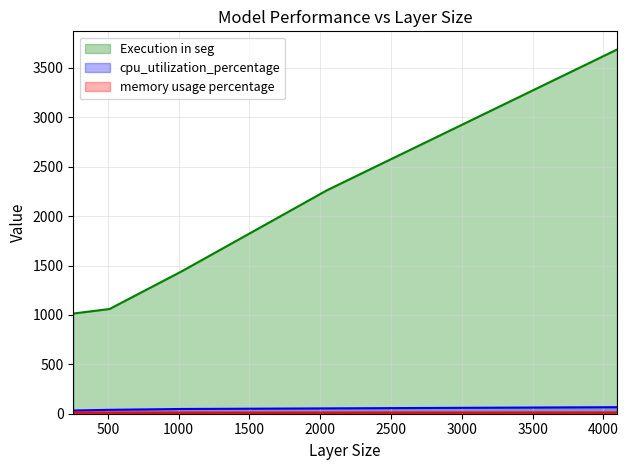

Where does the Execution in seg series first go above 1443?

2048